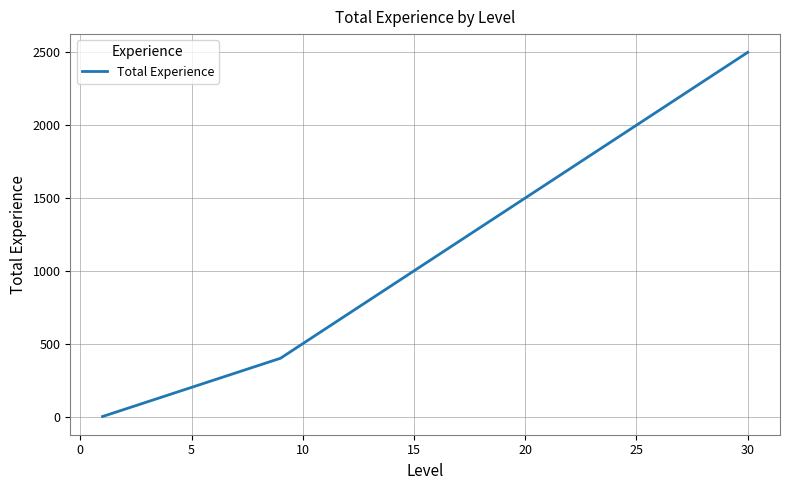

Is this an area chart (filled region under the line)?

No